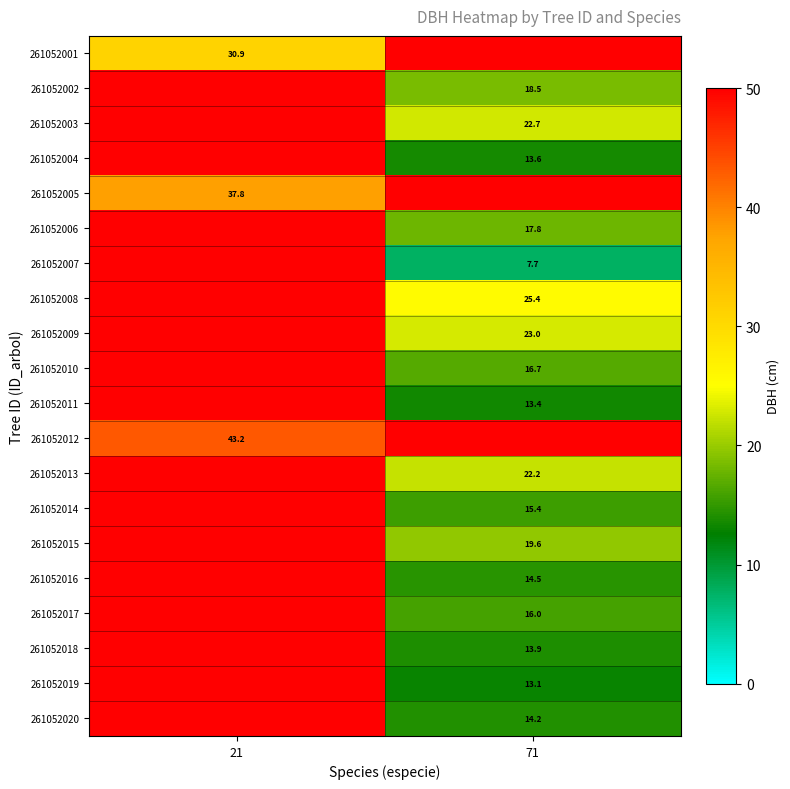

Is it true that 261052012 equals 18.6 at 21?

False